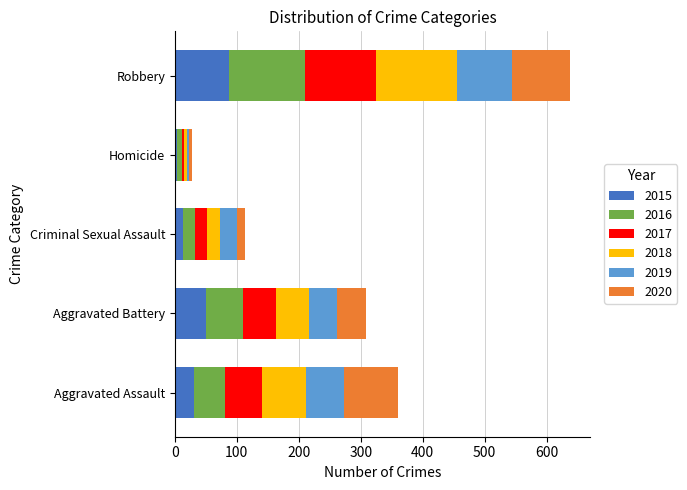

Which category has the highest value in the 2015 series?

Robbery